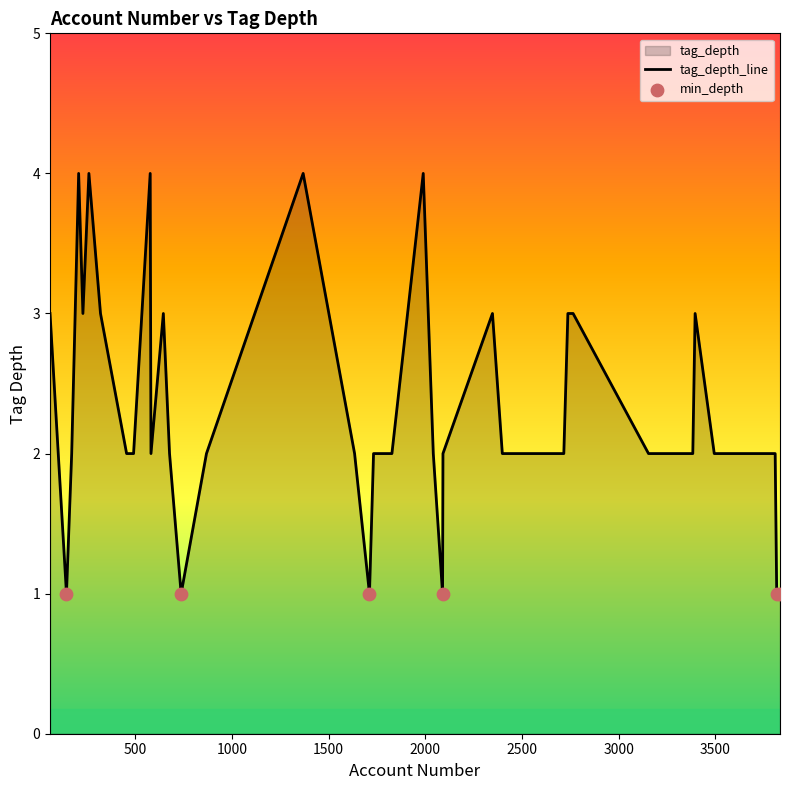

What is the change in value from 455 to 3817?

-1